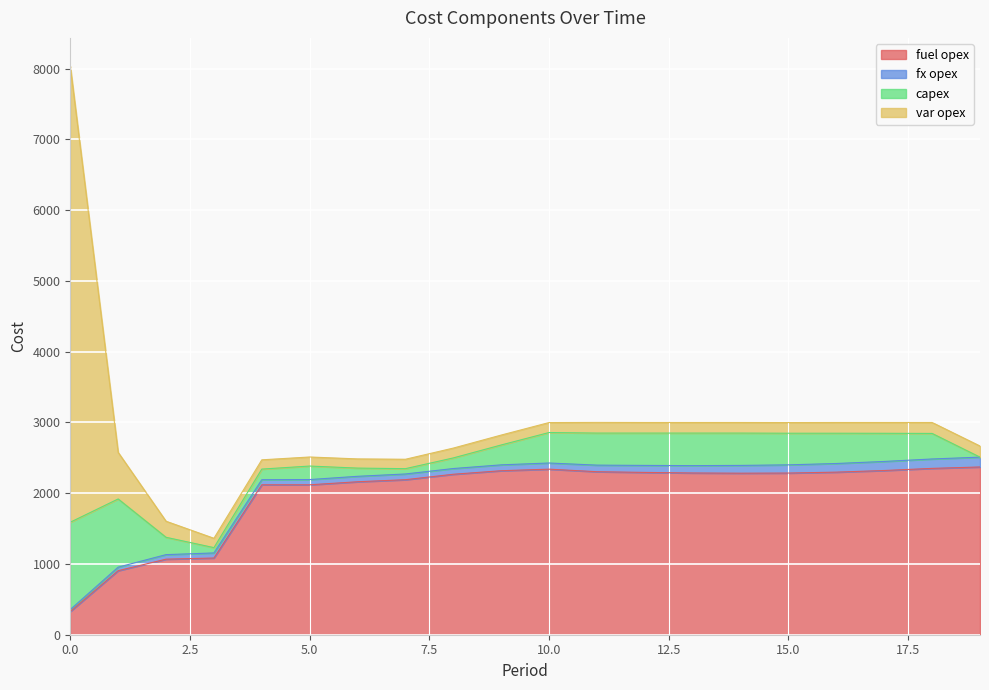

Rank the categories by var opex value from highest to lowest.

0, 1, 2, 19, 18, 17, 16, 11, 15, 12, 13, 14, 10, 9, 8, 7, 3, 4, 6, 5